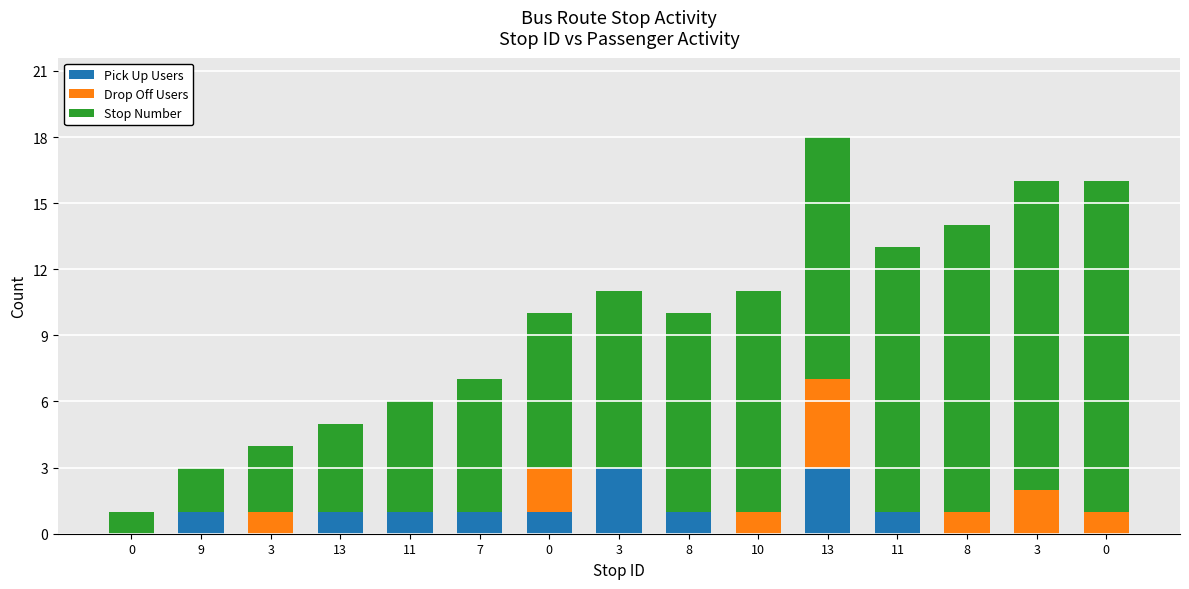

How many series are shown in this chart?

3